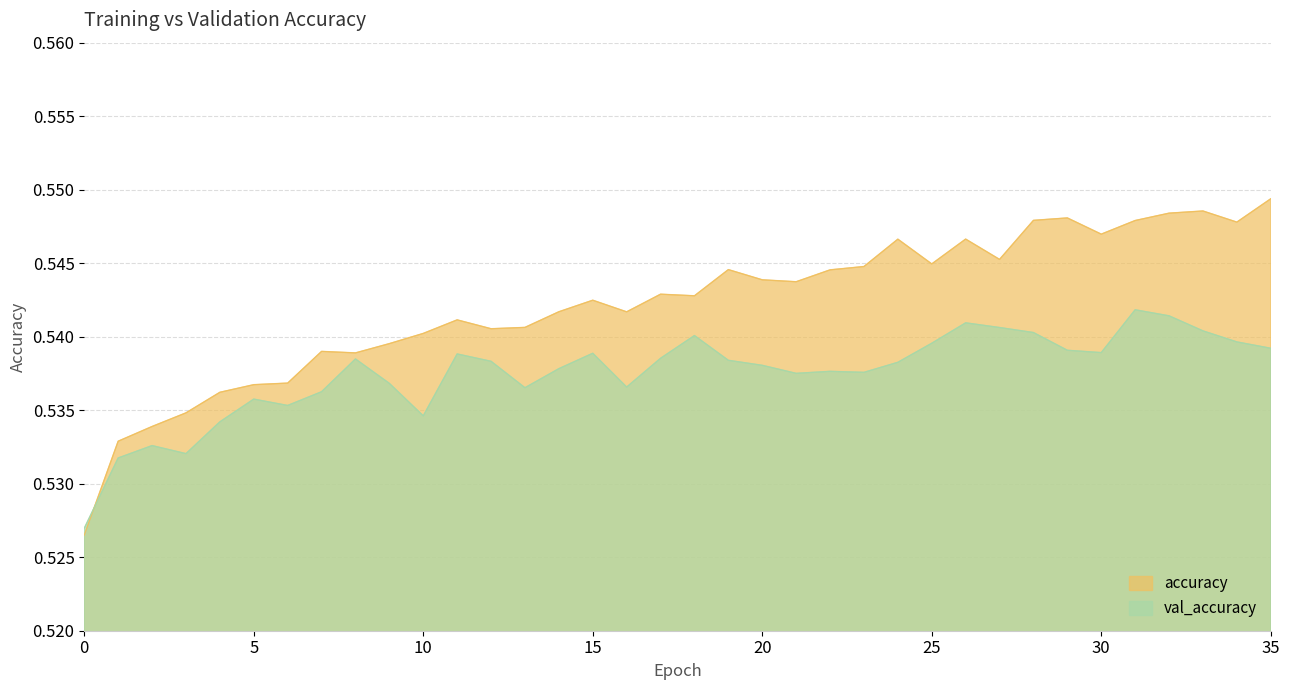

What are all the series names shown in the legend?

accuracy, val_accuracy